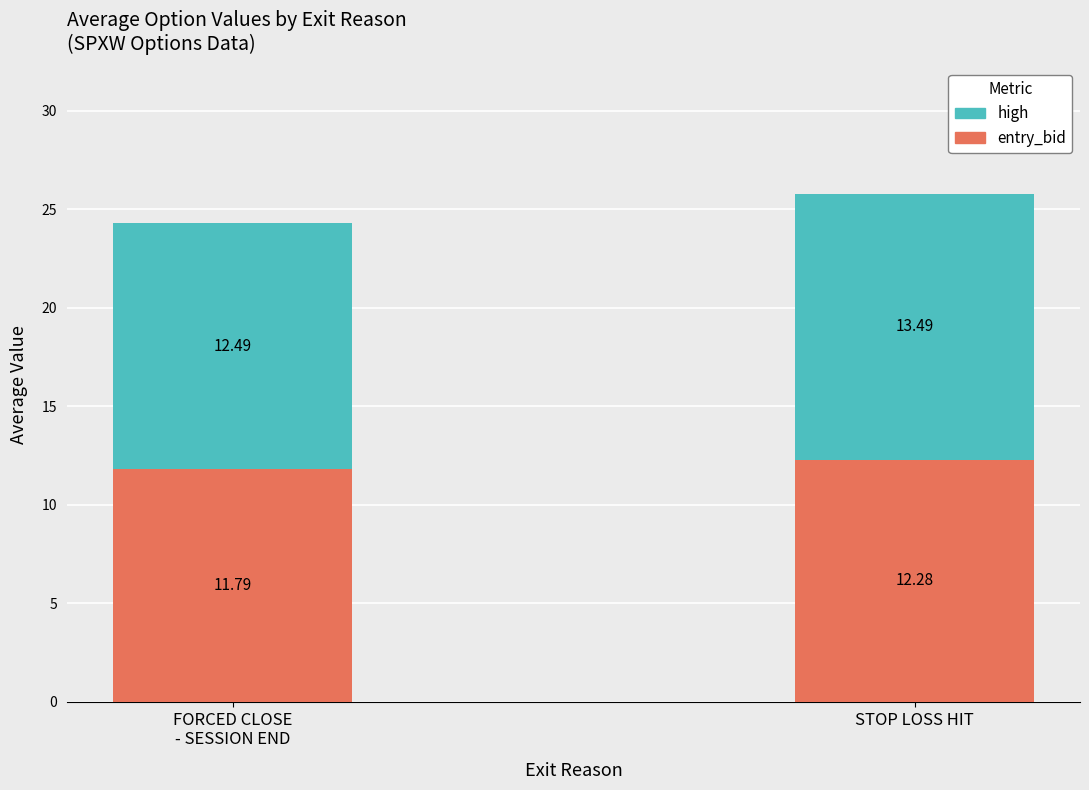

What is the difference between the maximum and minimum values in the entry_bid series?

0.5